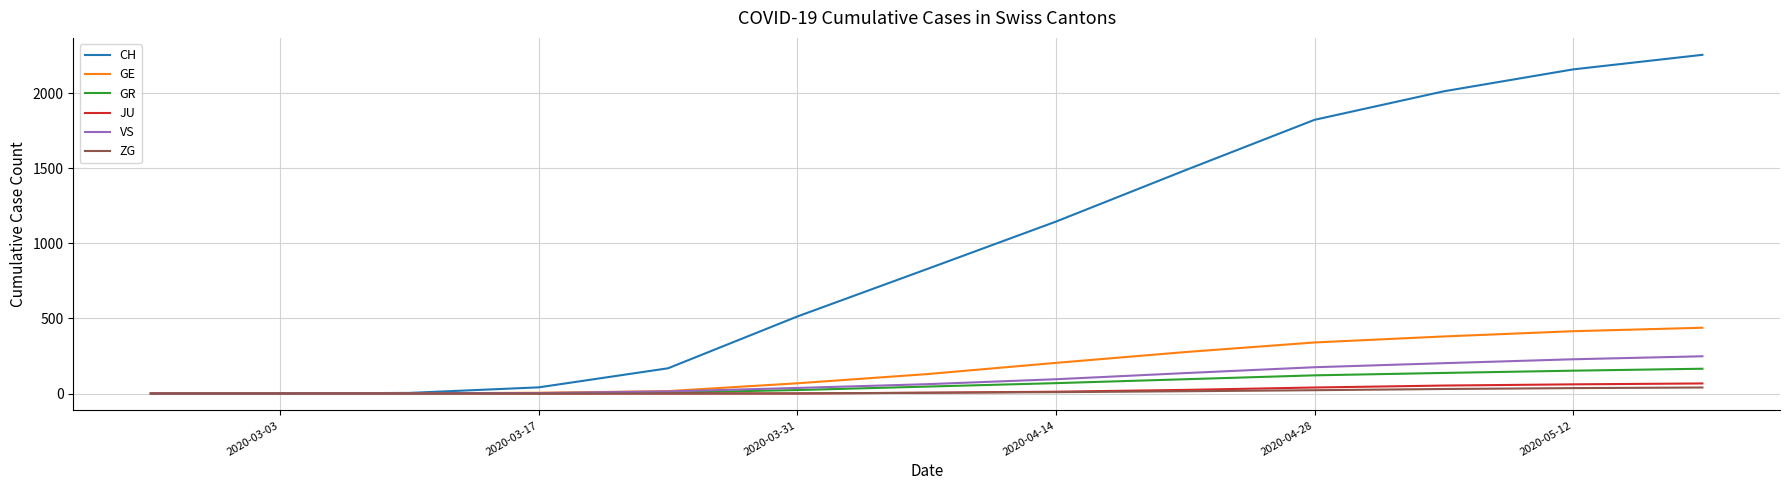

What is the maximum value for GR?

165